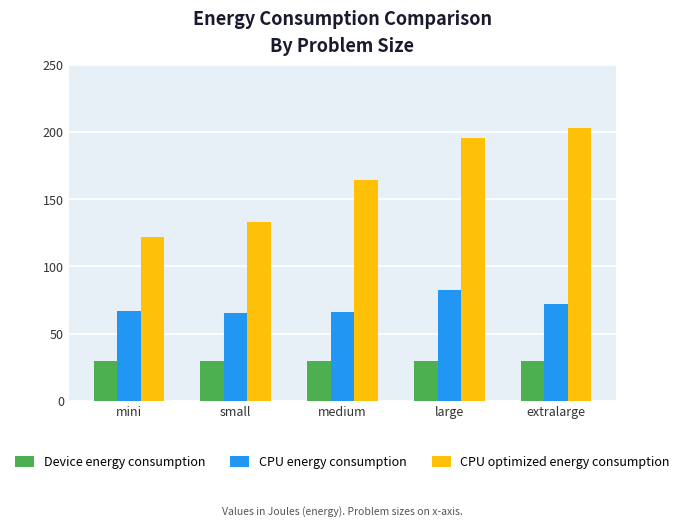

List the series in order of their peak value, highest first.

CPU optimized energy consumption, CPU energy consumption, Device energy consumption